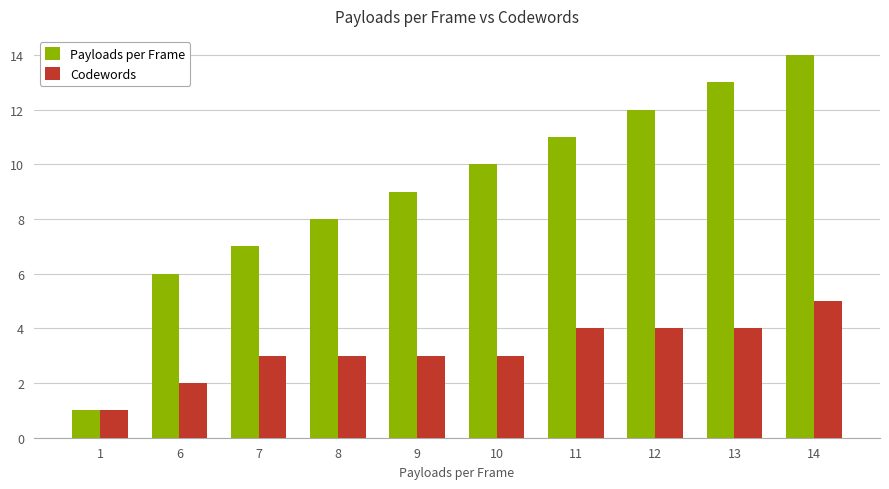

What is the greatest value displayed?

14